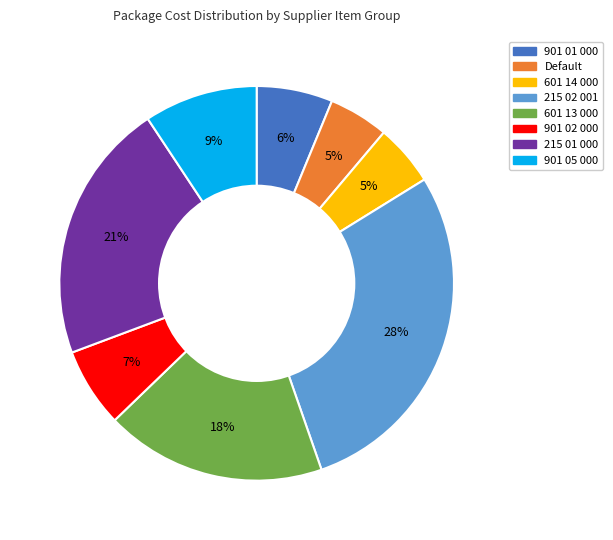

The 601 13 000 slice represents 18% of the pie. True or false?

True